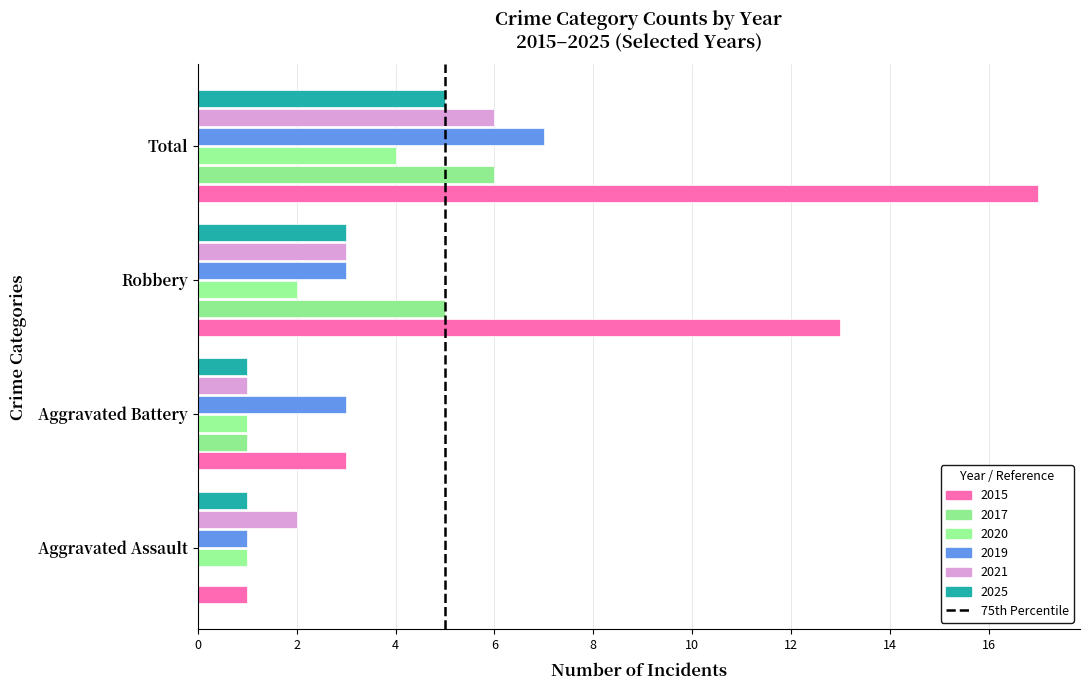

What is the greatest value displayed?

17